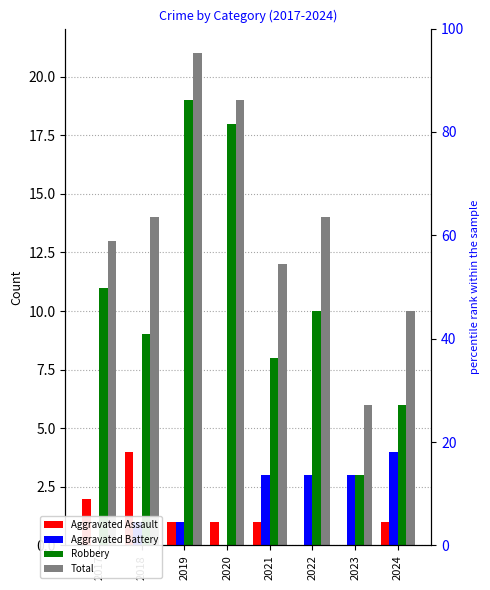

What is the difference between the highest and lowest values at 2023?

6